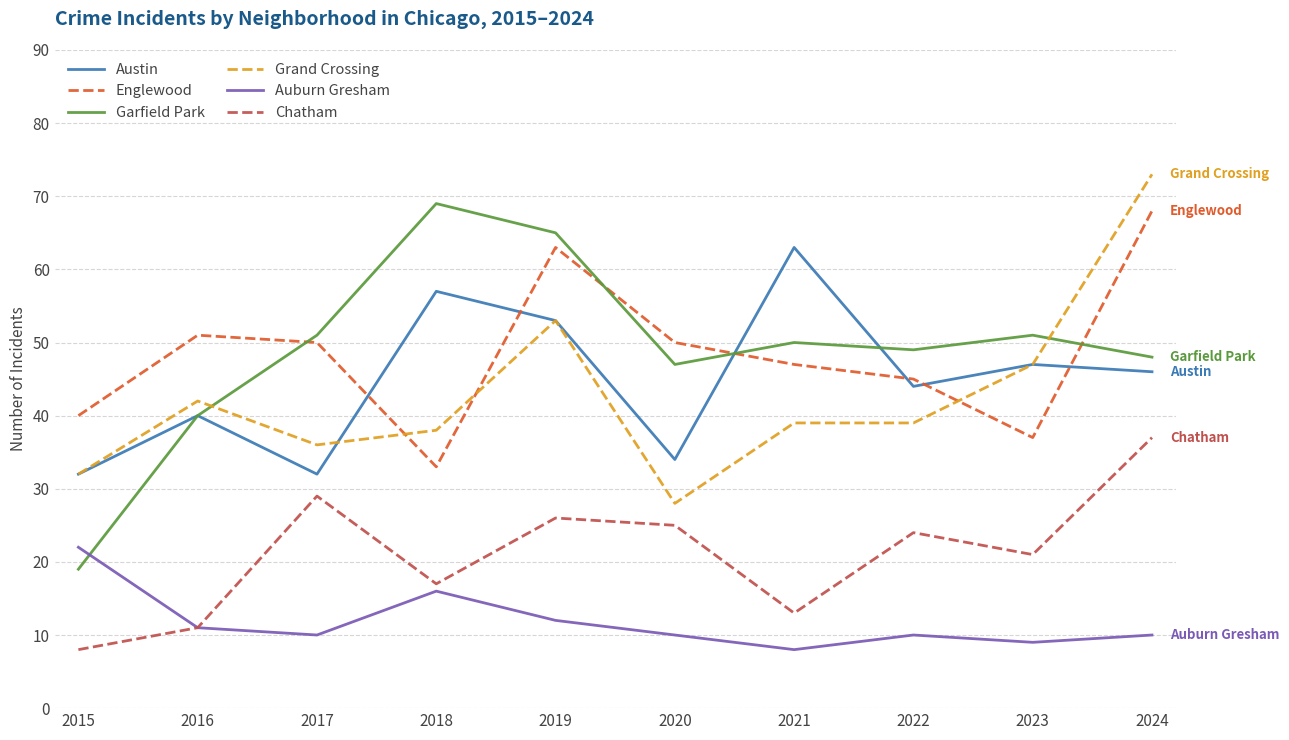

True or false: Garfield Park and Chatham cross at least once.

False